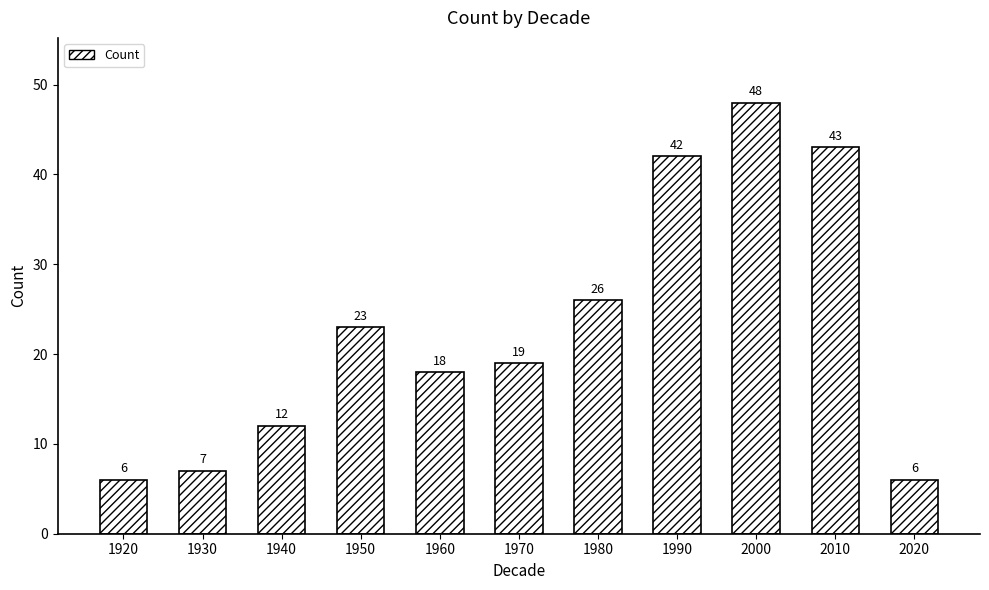

Is it true that the value at 2010 is 43?

True